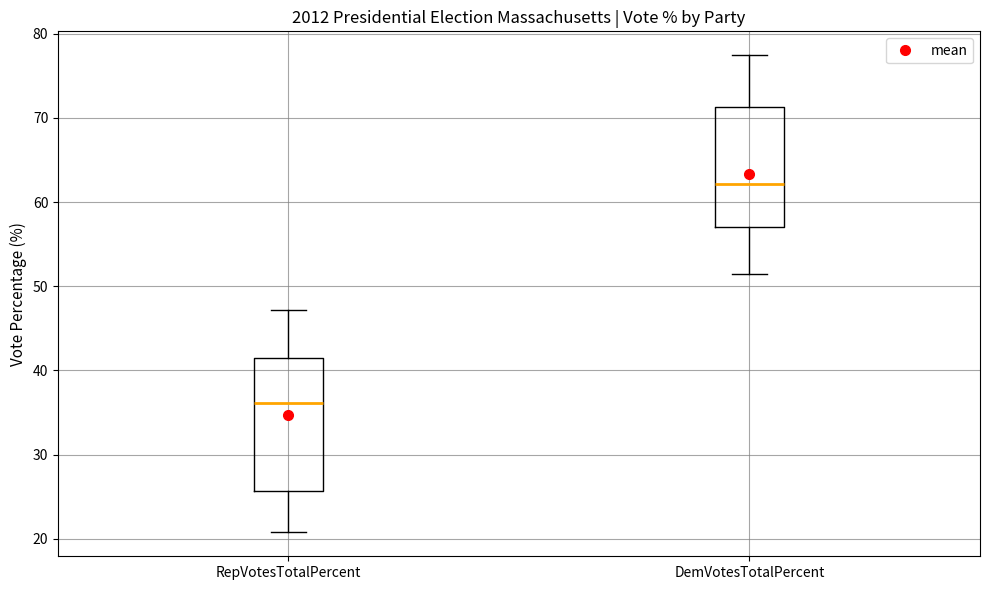

Reading left to right, transcribe this box plot: for each box, give where its median line is, the range the box spans, and where its two whiskers end, as read against the y-axis. The values are not printed on the chart, so give them approximately, as read against the axis.

RepVotesTotalPercent: median 36, box 26 to 41, whiskers 21 to 47
DemVotesTotalPercent: median 62, box 57 to 71, whiskers 51 to 77